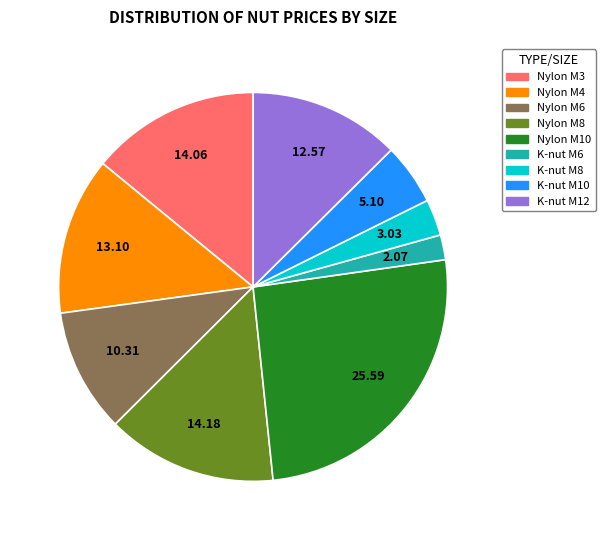

Combined, do Nylon M6 and K-nut M8 account for over 50%?

No